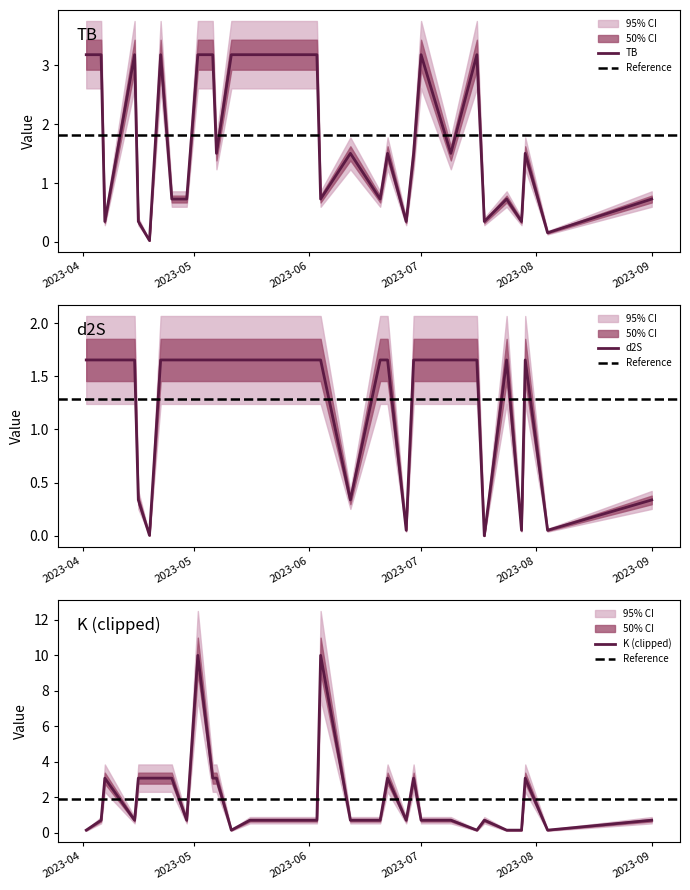

The value of TB at 2023-07-18 is 0.3. True or false?

True